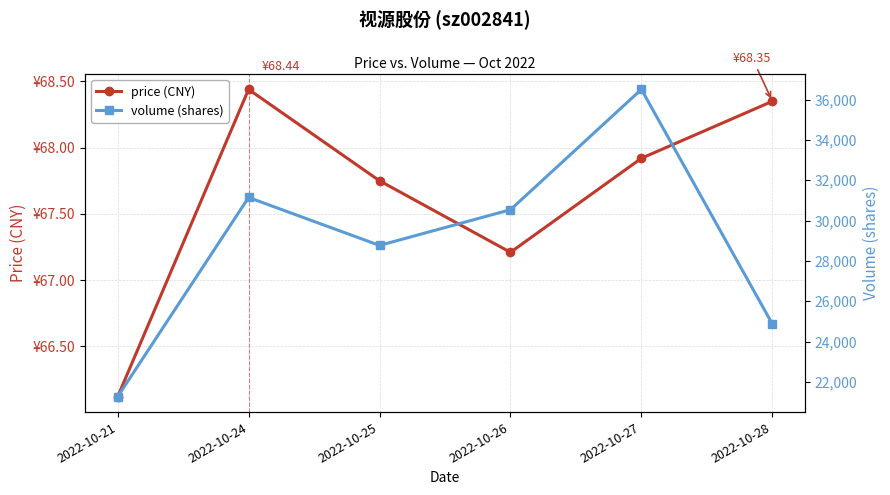

At which label does price (CNY) first exceed 67?

2022-10-24